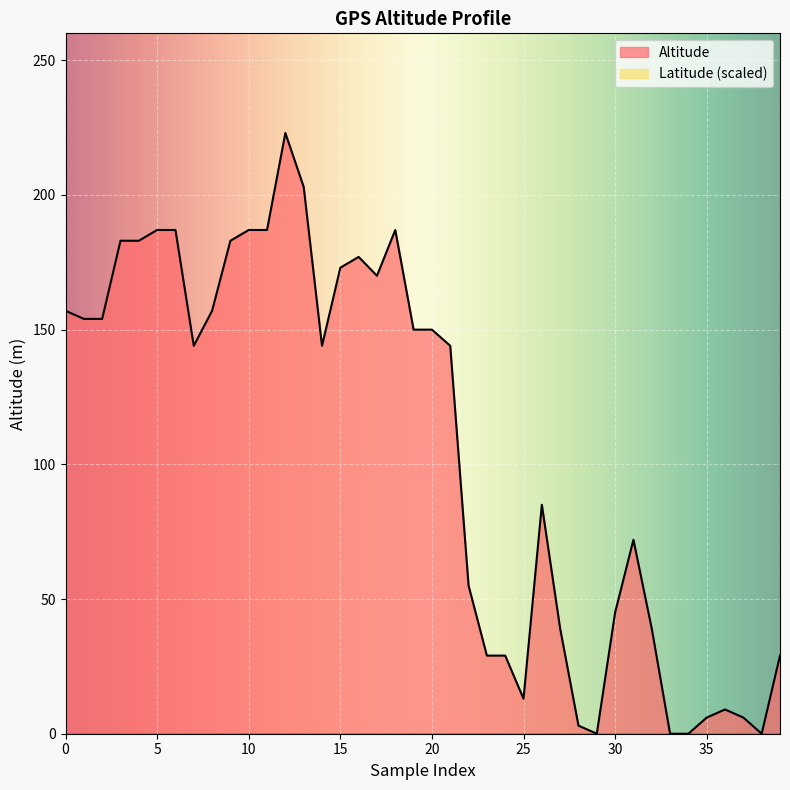

What is the sum of the values at 9 and 11?

370